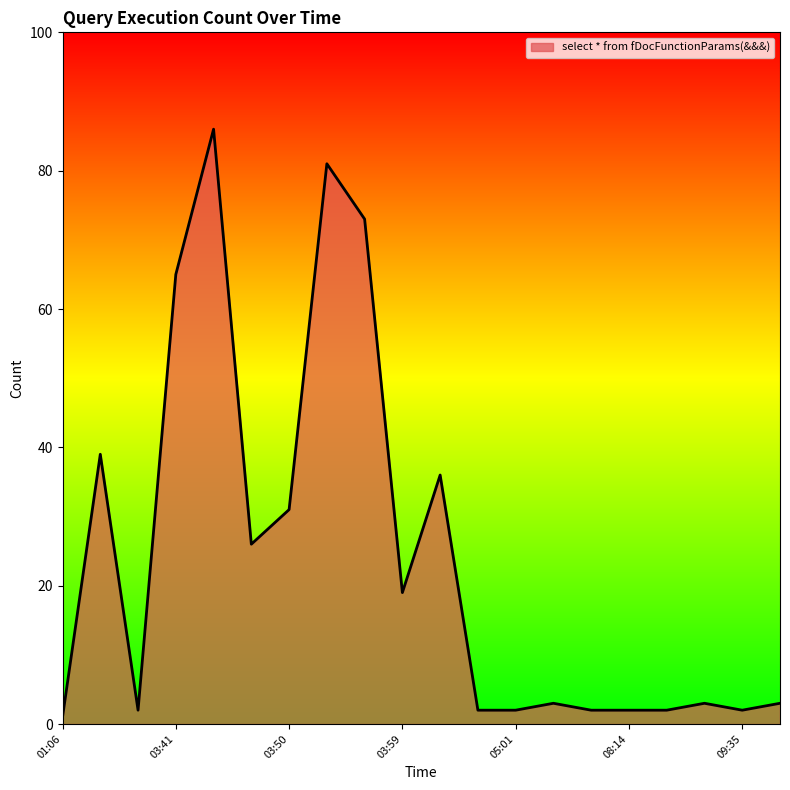

What is the difference between the maximum and minimum values?

85